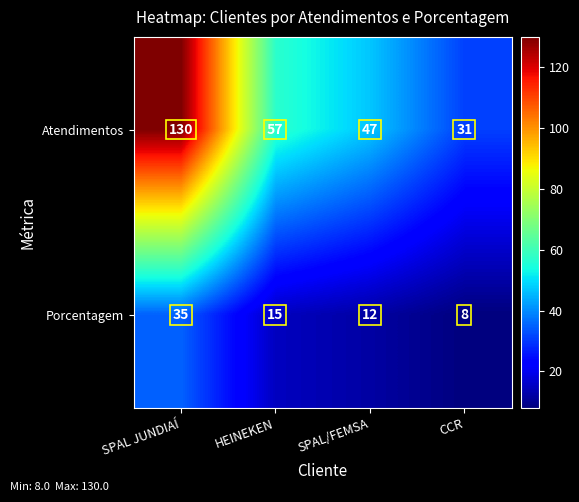

What is the spread (max minus min) of values at SPAL JUNDIAÍ?

95